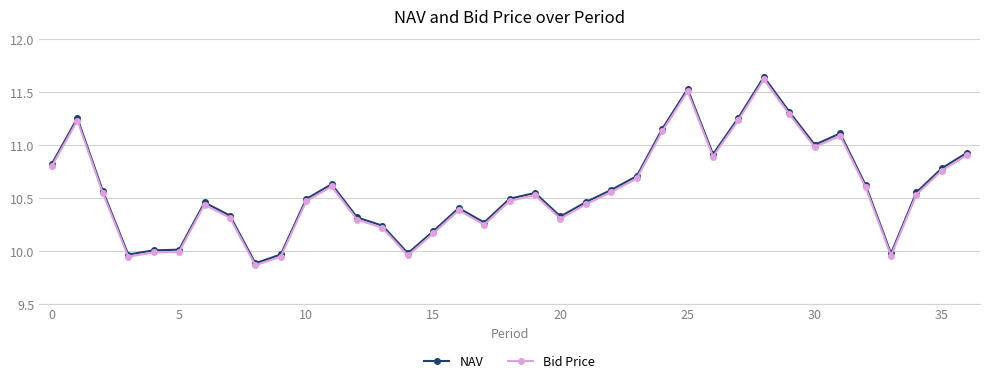

True or false: Bid Price has more than 2 points higher than both neighbors.

True